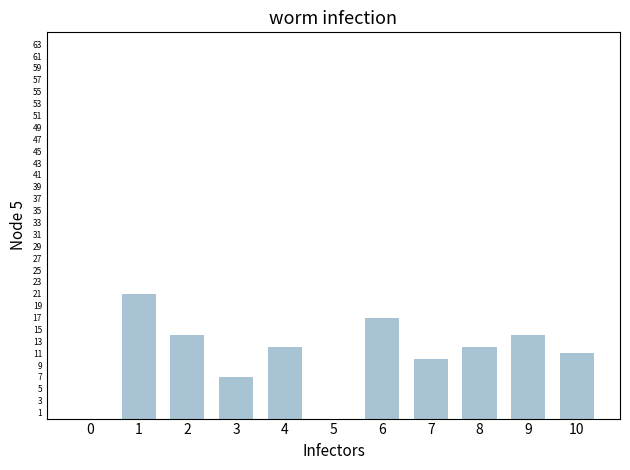

Which label corresponds to the largest value in the chart?

1